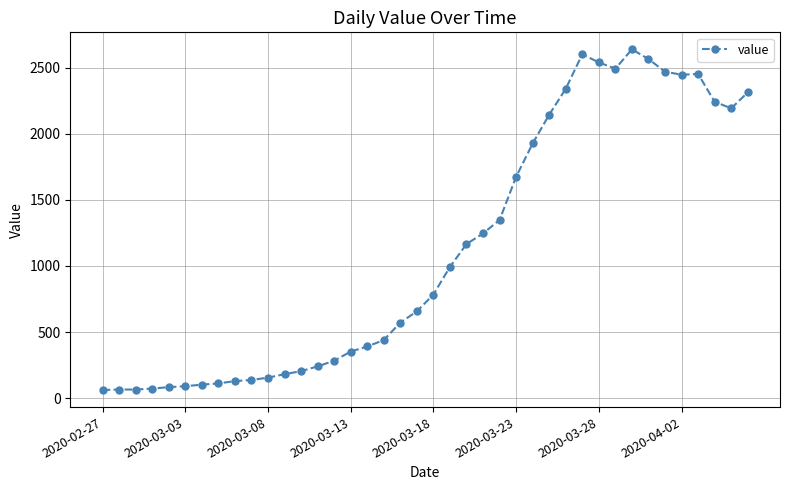

What is the value of the 28th point from the left?

2145